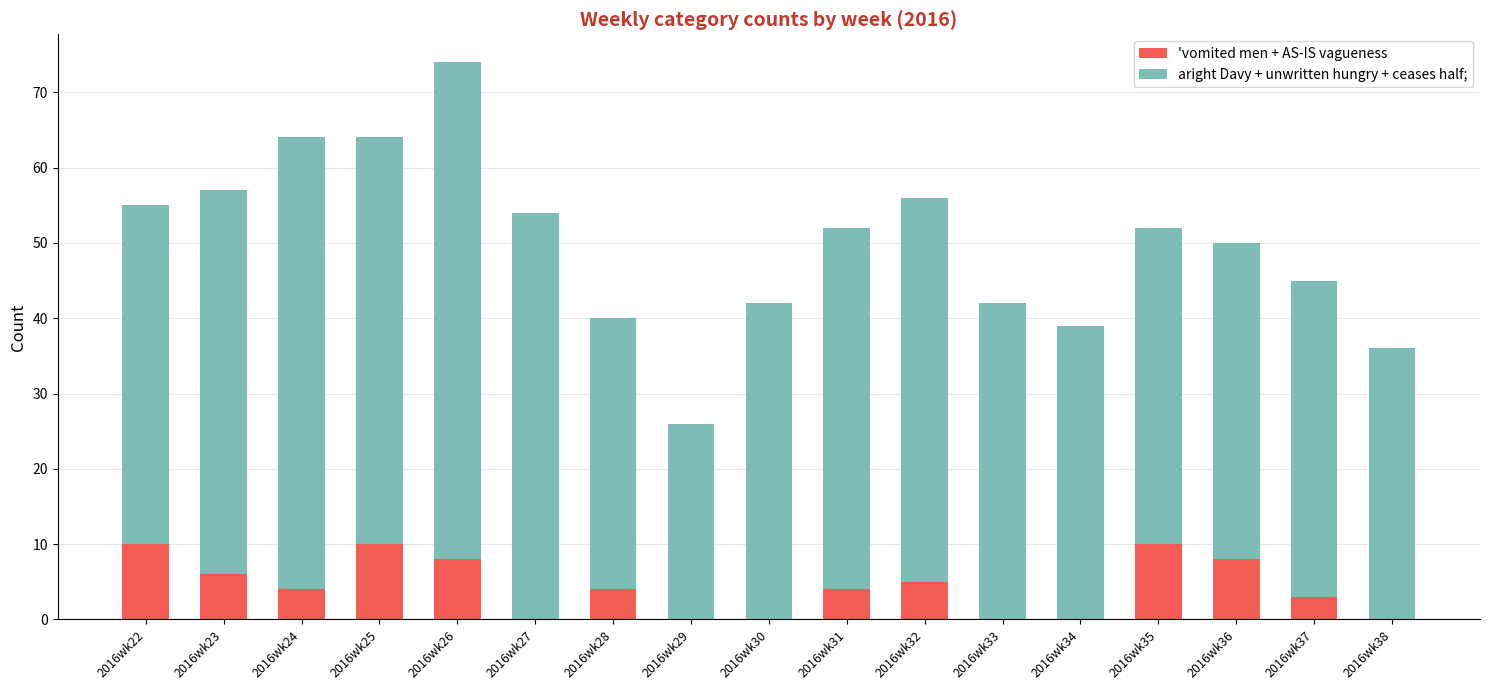

What is the total value across all series at 2016wk31?

52